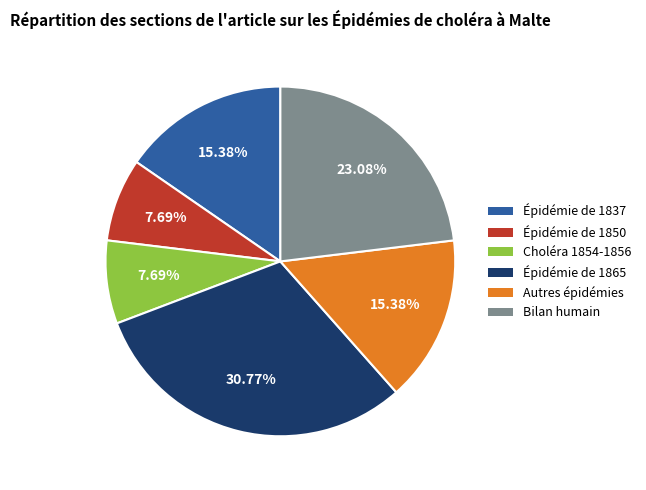

Does any single category account for the majority?

No